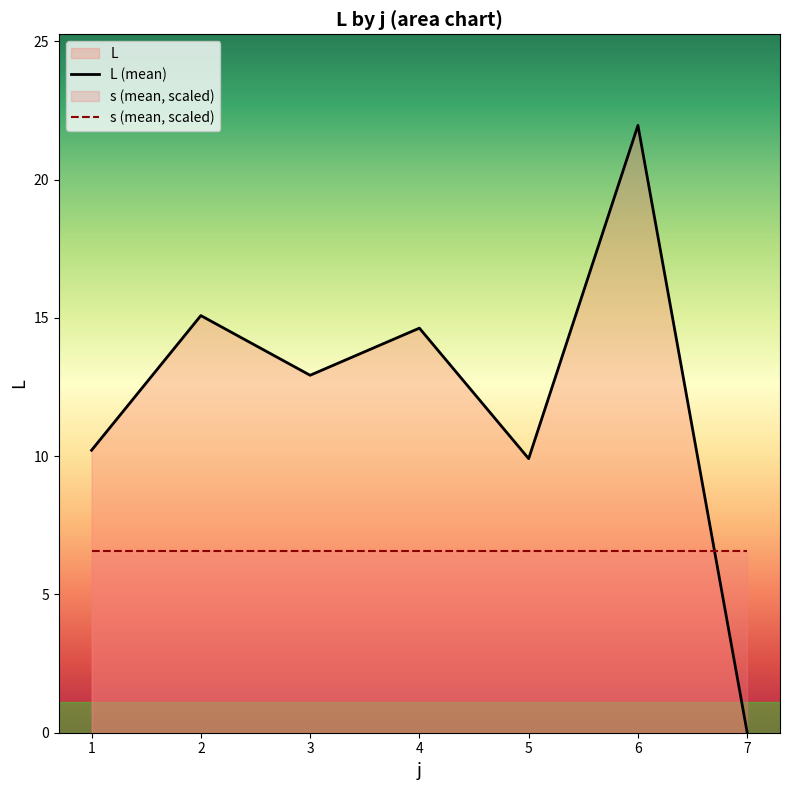

Does the chart display data point markers on the line(s)?

No